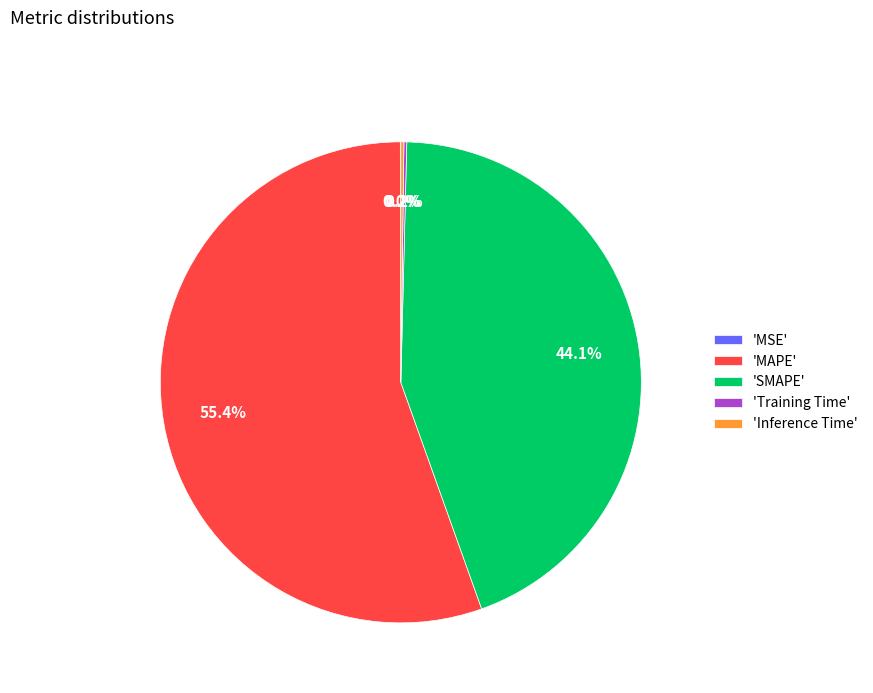

Which category has the biggest portion of the pie?

'MAPE'